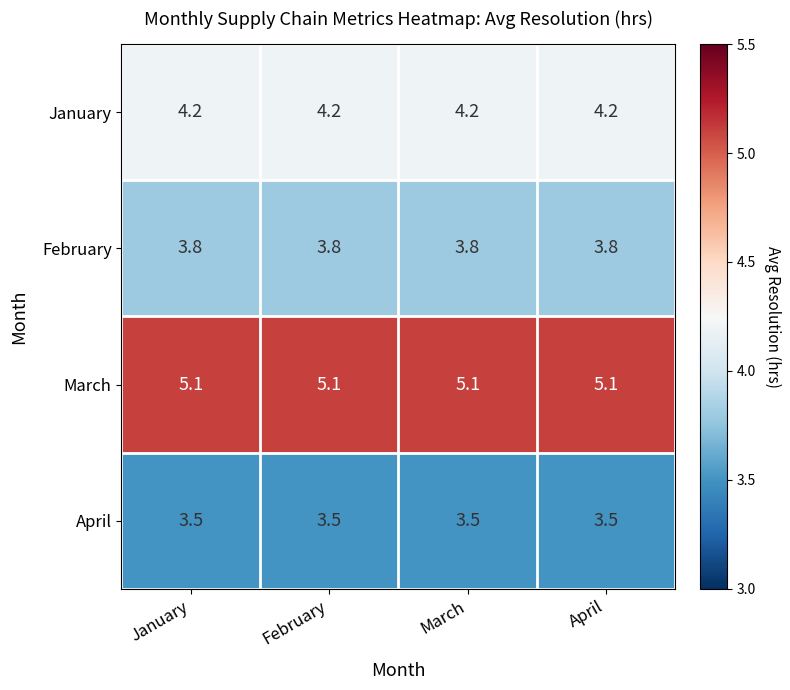

What is the highest value of the March series?

5.1